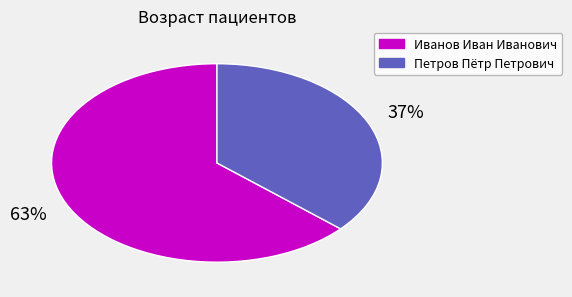

What is the ratio of the value at Иванов Иван Иванович to the value at Петров Пётр Петрович?

1.7